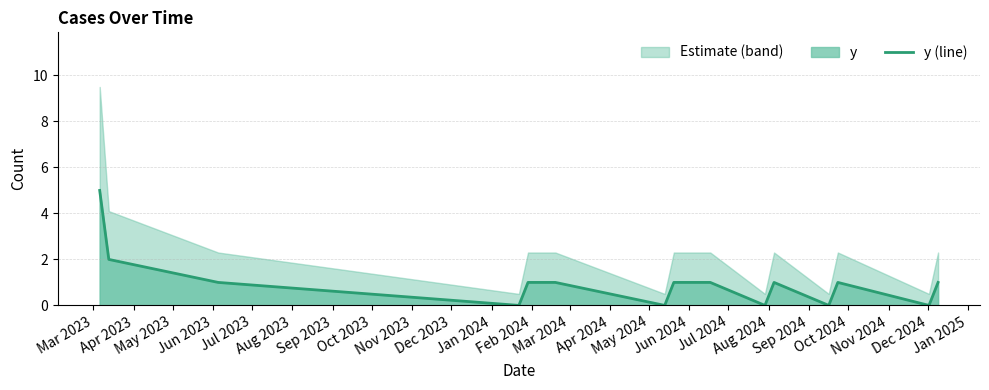

What is the highest value of the y (line) series?

5